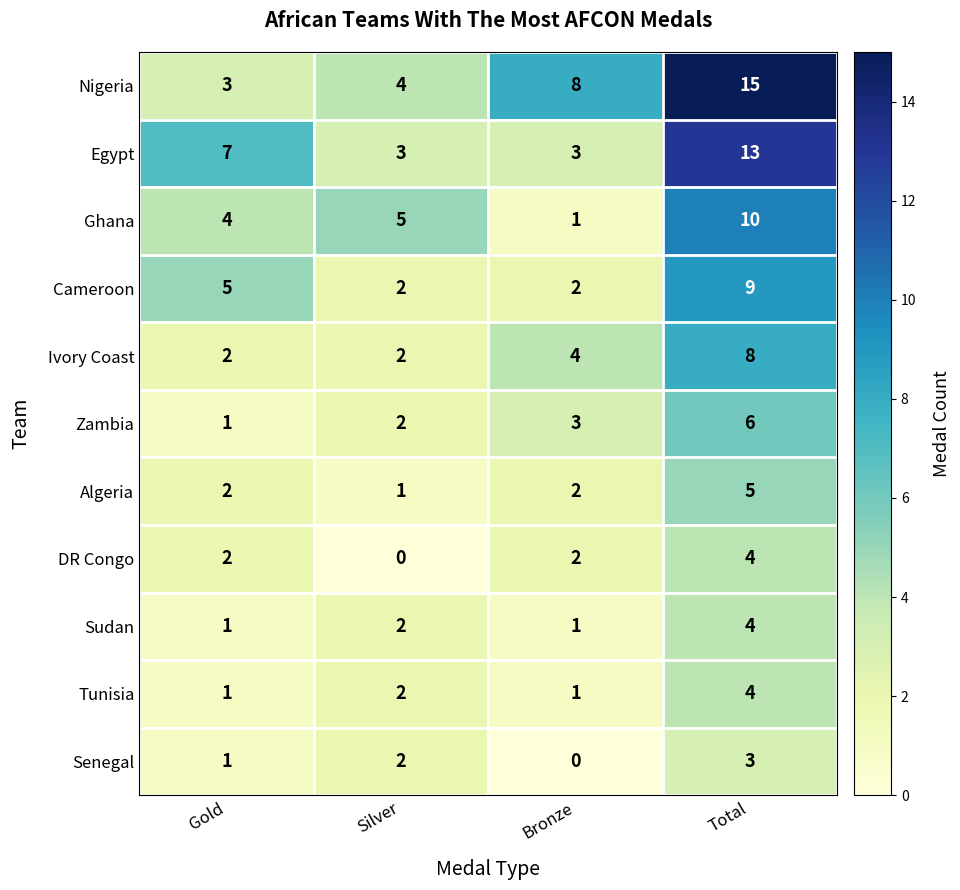

What is the total value across all series at Gold?

29